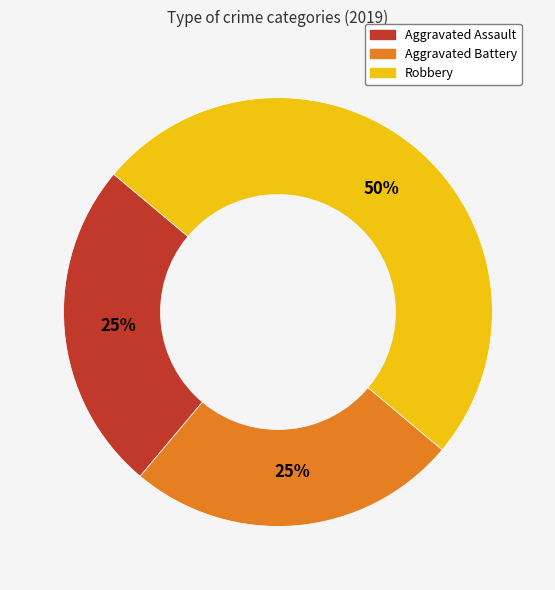

To the nearest percent, what percentage of the pie is Aggravated Battery?

25%